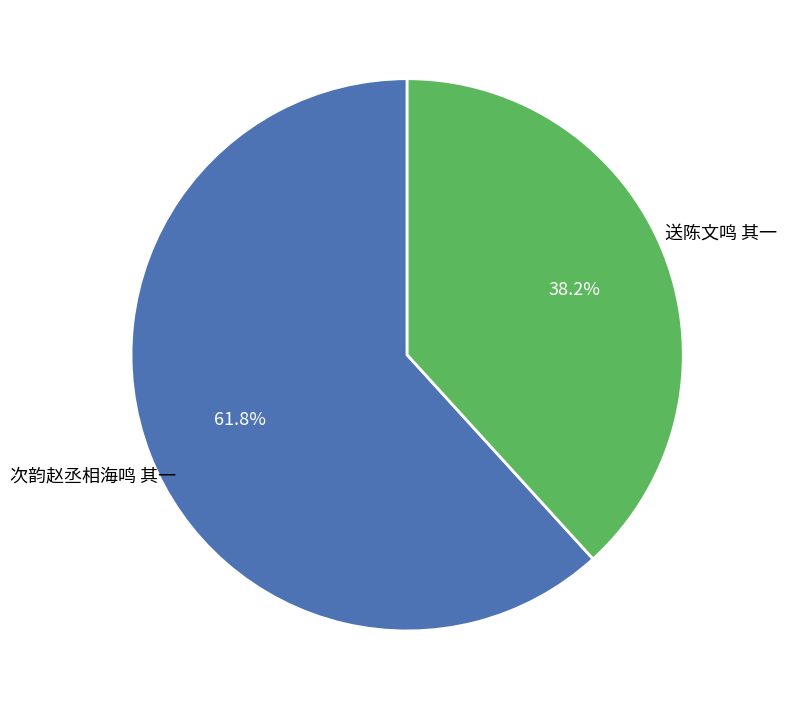

To the nearest percent, what is the difference between the 送陈文鸣 其一 and 次韵赵丞相海鸣 其一 slice percentages?

24%